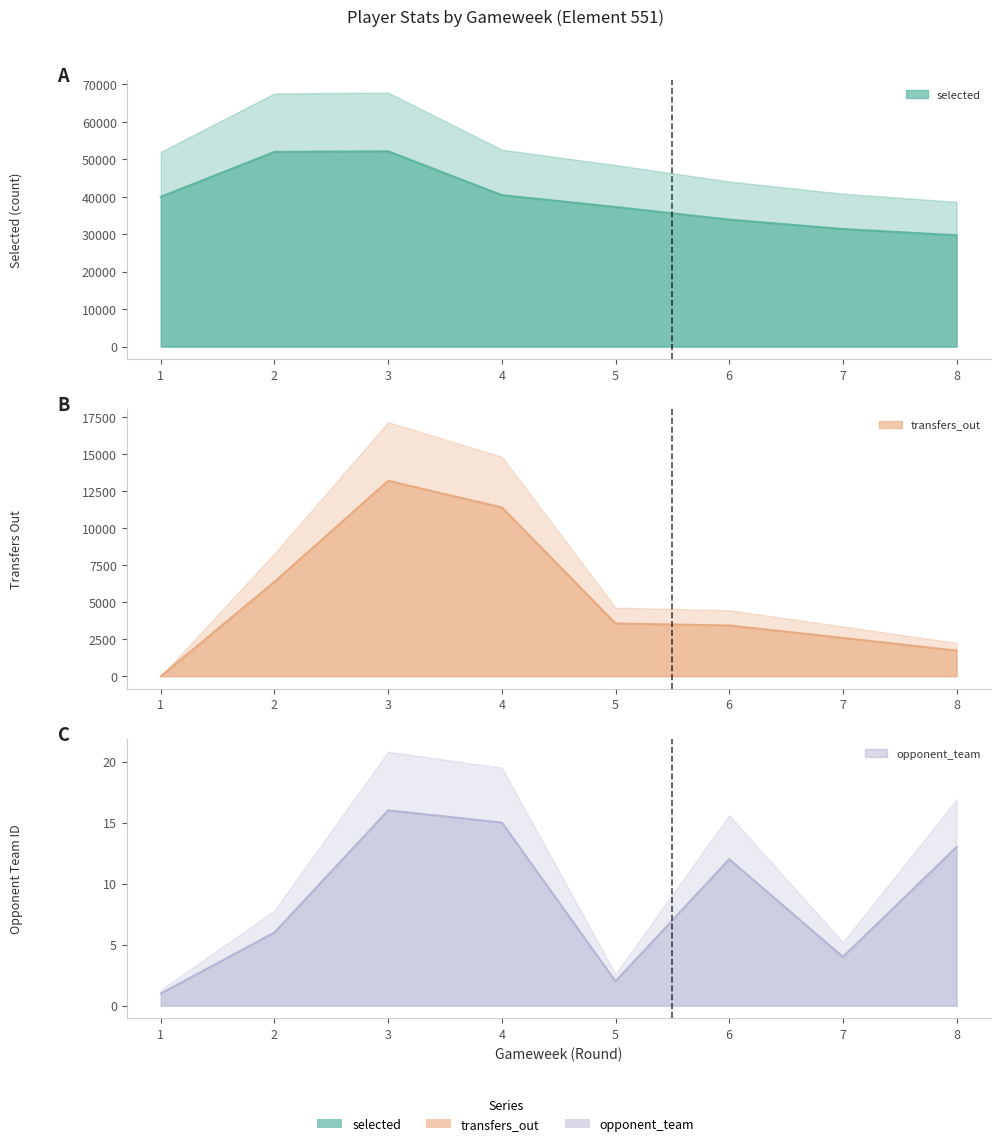

Reading left to right, list all the values displayed in this chart.

selected: 1=39994	2=51984	3=52155	4=40429	5=37277	6=33902	7=31397	8=29732
transfers_out: 1=0	2=6371	3=13189	4=11393	5=3559	6=3423	7=2583	8=1728
opponent_team: 1=1	2=6	3=16	4=15	5=2	6=12	7=4	8=13